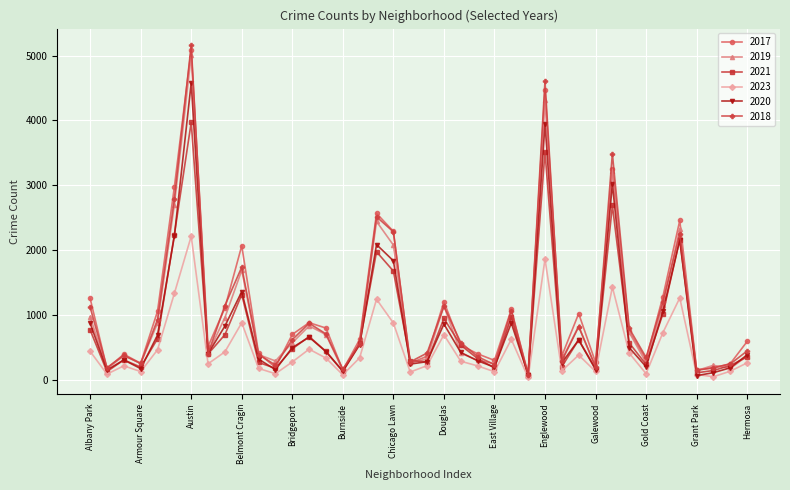

True or false: 2019 has more than 2 points higher than both neighbors.

True